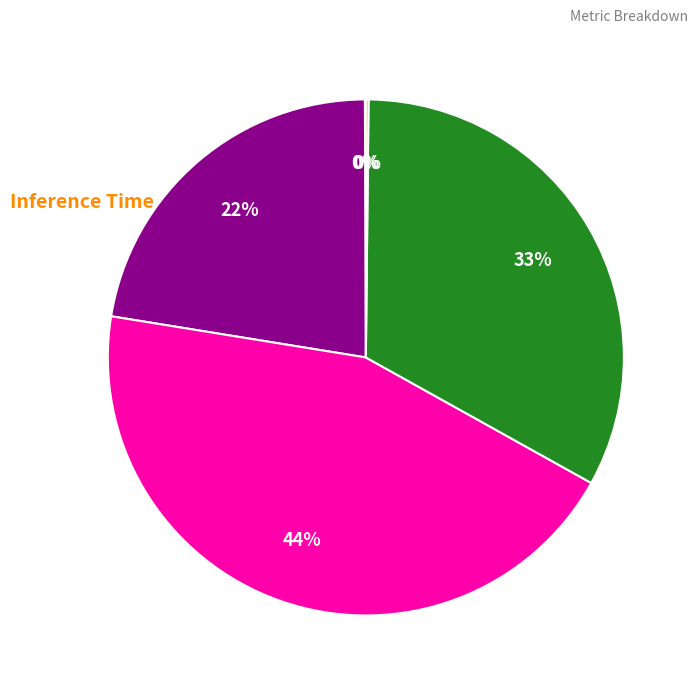

Is the sum of MAPE and Inference Time greater than half?

No